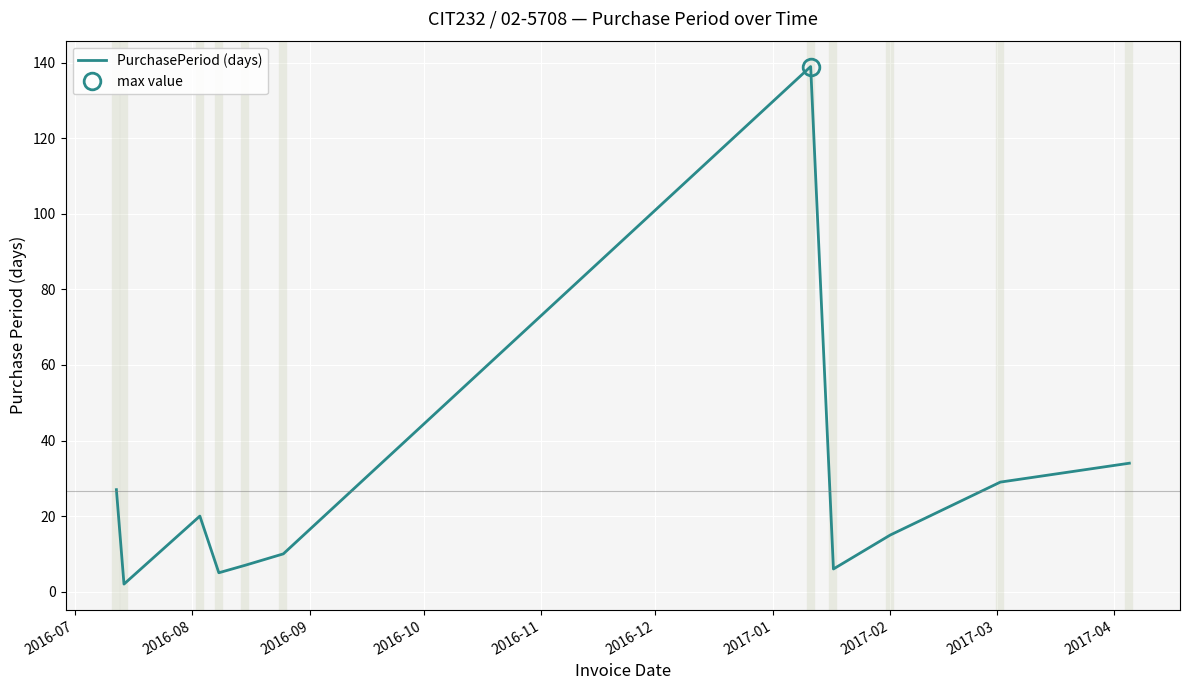

How many points are higher than both their immediate neighbors (excluding endpoints)?

2